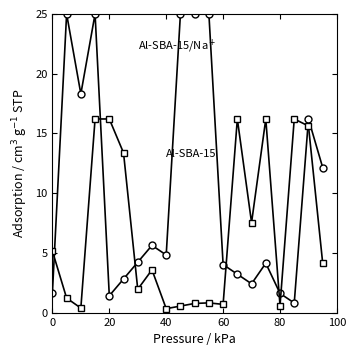

What is the greatest value displayed?

25.0